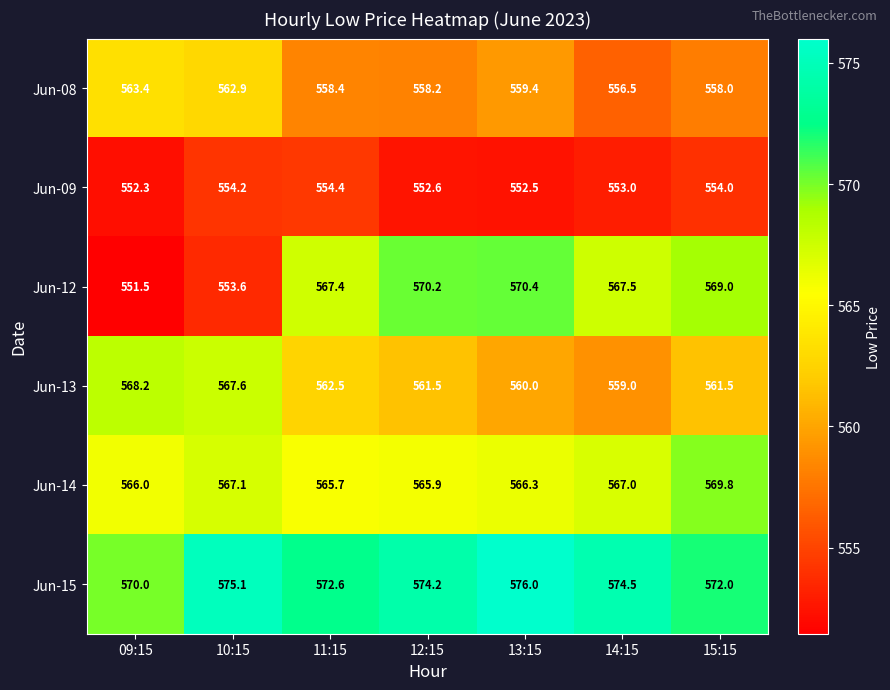

Rank the series by their maximum value, from lowest to highest.

Jun-09, Jun-08, Jun-13, Jun-14, Jun-12, Jun-15